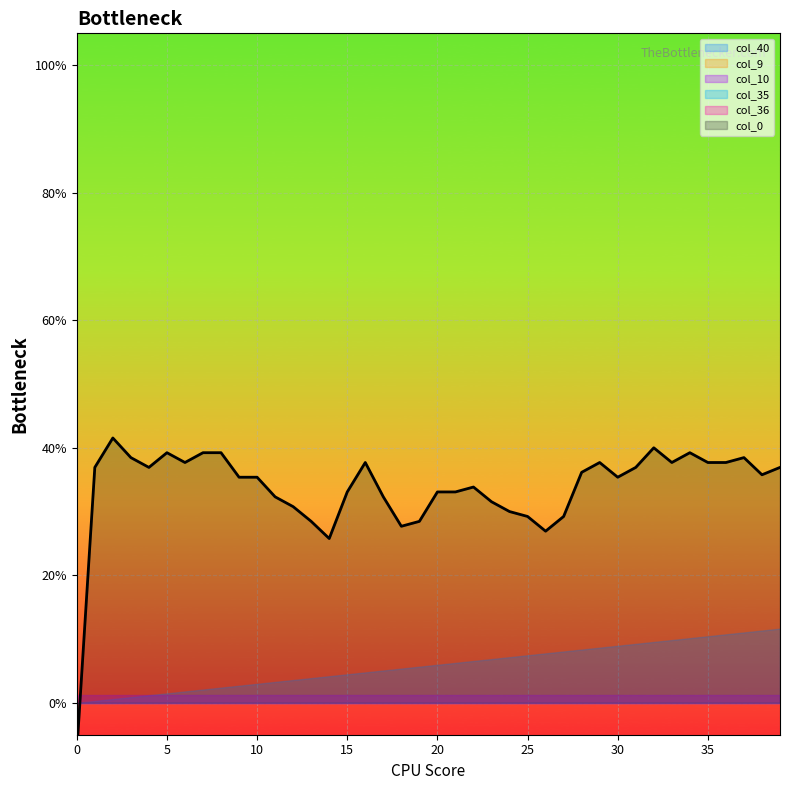

Reading right to left, extract all data points from this chart.

col_40: 0.1	0.1	0.1	0.1	0.1	0.1	0.1	0.1	0.1	0.1	0.1	0.1	0.1	0.1	0.1	0.1	0.1	0.1	0.1	0.1	0.1	0.1	0.1	0.0	0.0	0.0	0.0	0.0	0.0	0.0	0.0	0.0	0.0	0.0	0.0	0.0	0.0	0.0	0.0	0.0
col_9: 0.0	0.0	0.0	0.0	0.0	0.0	0.0	0.0	0.0	0.0	0.0	0.0	0.0	0.0	0.0	0.0	0.0	0.0	0.0	0.0	0.0	0.0	0.0	0.0	0.0	0.0	0.0	0.0	0.0	0.0	0.0	0.0	0.0	0.0	0.0	0.0	0.0	0.0	0.0	0.0
col_10: 0.0	0.0	0.0	0.0	0.0	0.0	0.0	0.0	0.0	0.0	0.0	0.0	0.0	0.0	0.0	0.0	0.0	0.0	0.0	0.0	0.0	0.0	0.0	0.0	0.0	0.0	0.0	0.0	0.0	0.0	0.0	0.0	0.0	0.0	0.0	0.0	0.0	0.0	0.0	0.0
col_35: 0.0	0.0	0.0	0.0	0.0	0.0	0.0	0.0	0.0	0.0	0.0	0.0	0.0	0.0	0.0	0.0	0.0	0.0	0.0	0.0	0.0	0.0	0.0	0.0	0.0	0.0	0.0	0.0	0.0	0.0	0.0	0.0	0.0	0.0	0.0	0.0	0.0	0.0	0.0	0.0
col_36: 0.0	0.0	0.0	0.0	0.0	0.0	0.0	0.0	0.0	0.0	0.0	0.0	0.0	0.0	0.0	0.0	0.0	0.0	0.0	0.0	0.0	0.0	0.0	0.0	0.0	0.0	0.0	0.0	0.0	0.0	0.0	0.0	0.0	0.0	0.0	0.0	0.0	0.0	0.0	0.0
col_0: 0.4	0.4	0.4	0.4	0.4	0.4	0.4	0.4	0.4	0.4	0.4	0.4	0.3	0.3	0.3	0.3	0.3	0.3	0.3	0.3	0.3	0.3	0.3	0.4	0.3	0.3	0.3	0.3	0.3	0.4	0.4	0.4	0.4	0.4	0.4	0.4	0.4	0.4	0.4	-0.1